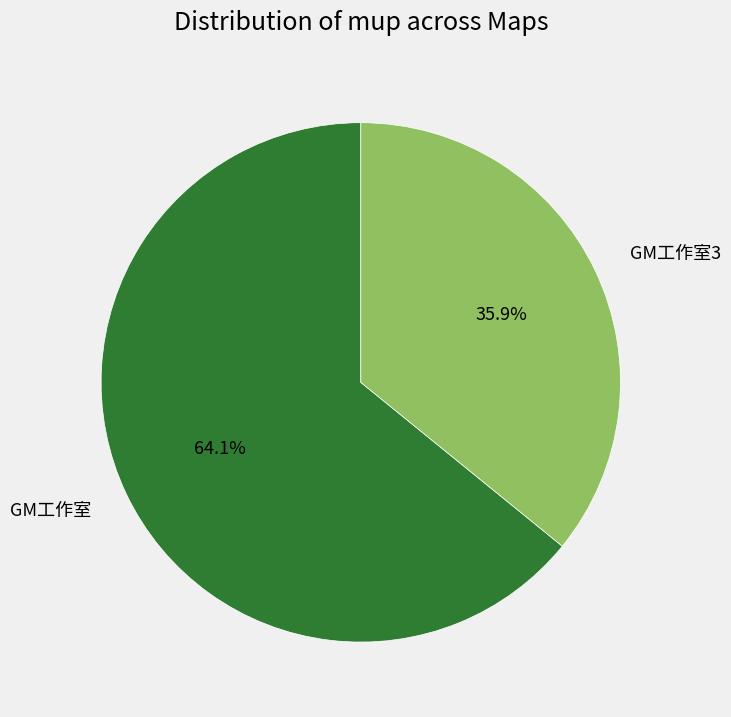

What is the largest slice in the pie chart?

GM工作室